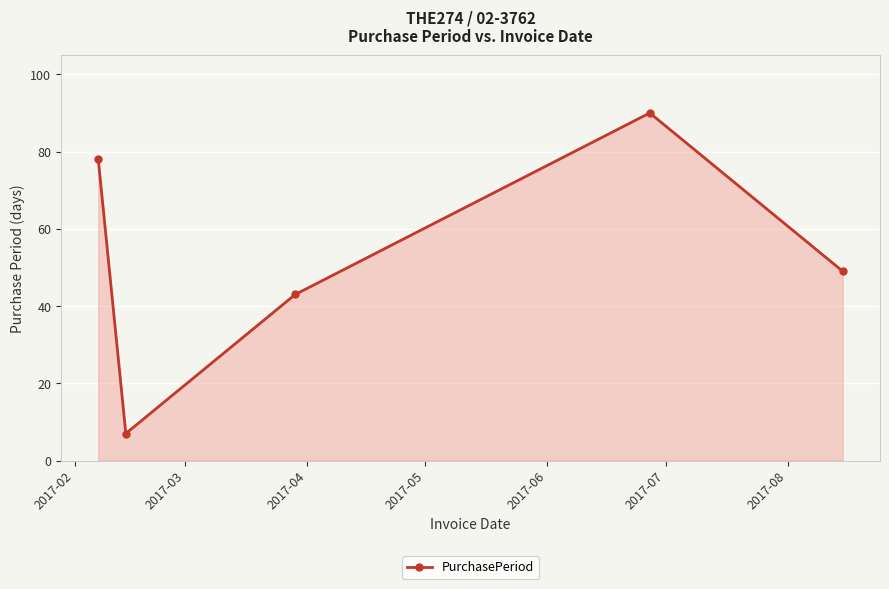

Reading right to left, list all the values displayed in this chart.

49	90	43	7	78